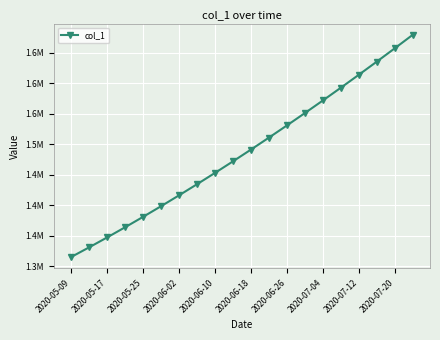

Is this an area chart (filled region under the line)?

No